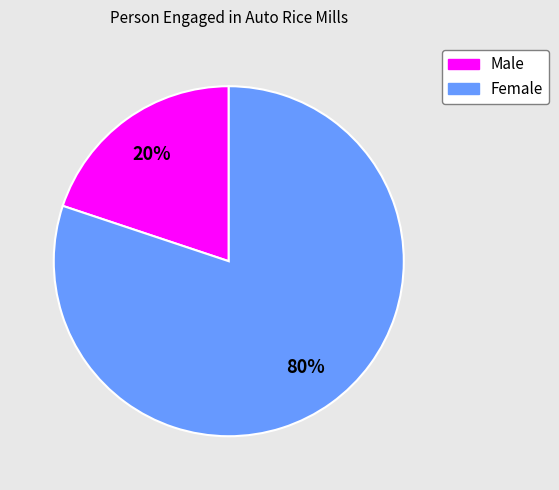

To the nearest percent, what is the difference between the largest and smallest slice percentages?

60%